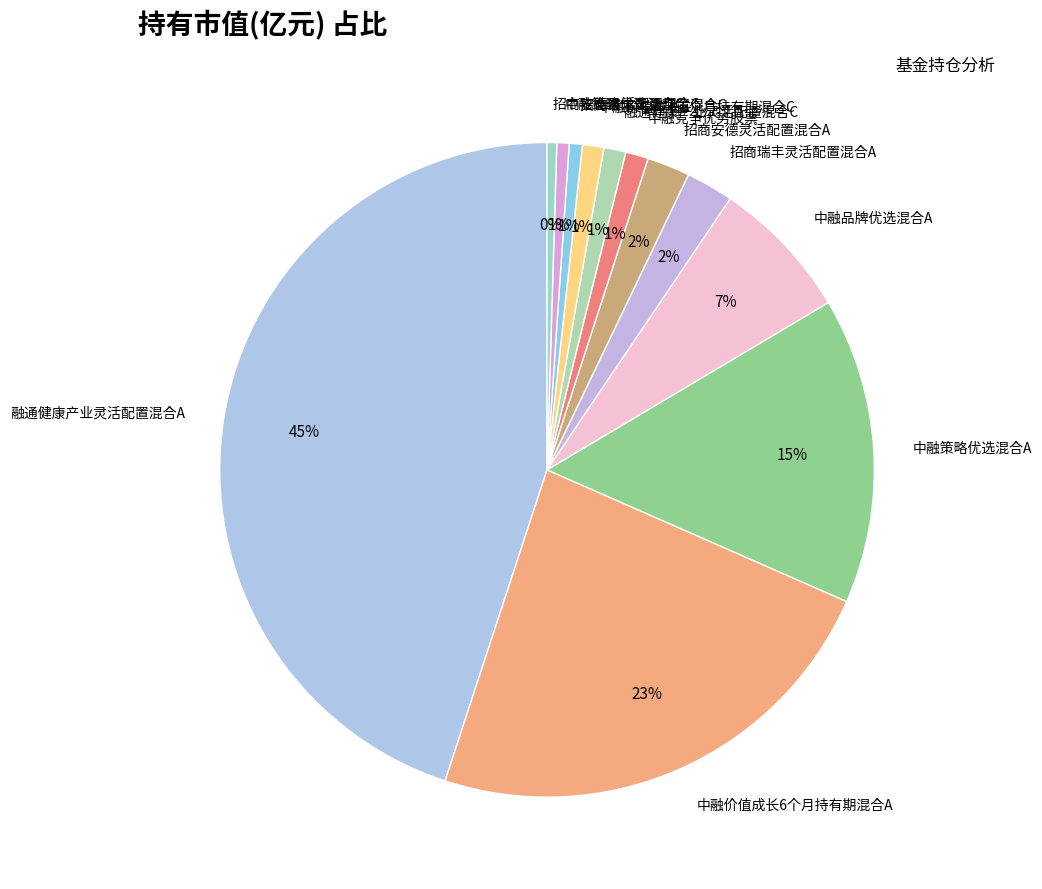

What is the largest slice in the pie chart?

融通健康产业灵活配置混合A